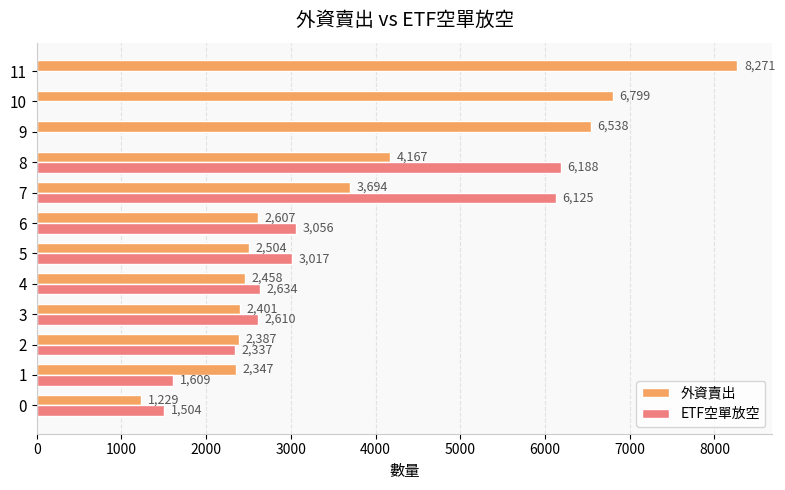

Count the number of data series in this chart.

2